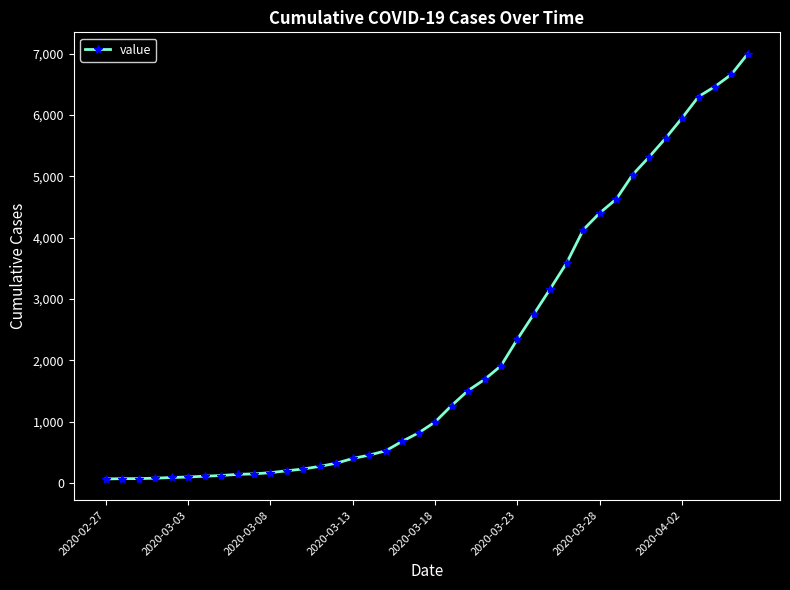

What is the maximum value shown in the chart?

7003